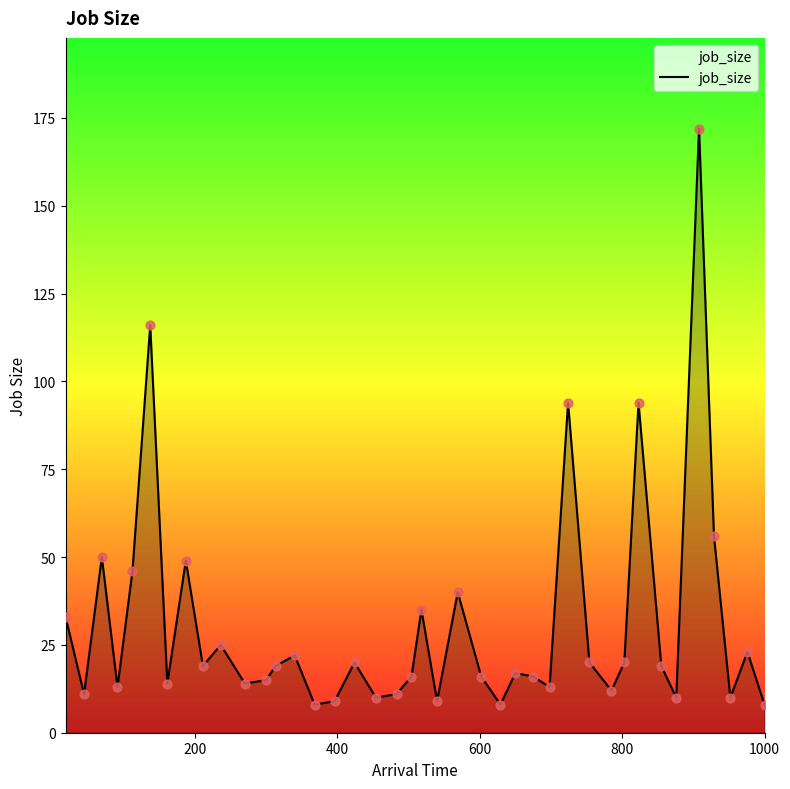

What is the smallest value displayed?

8